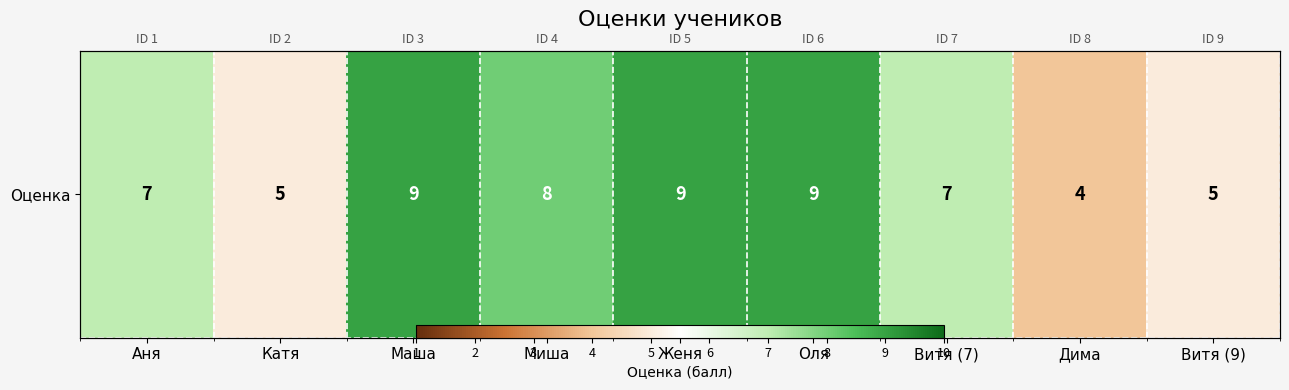

Which label corresponds to the smallest value in the chart?

Дима